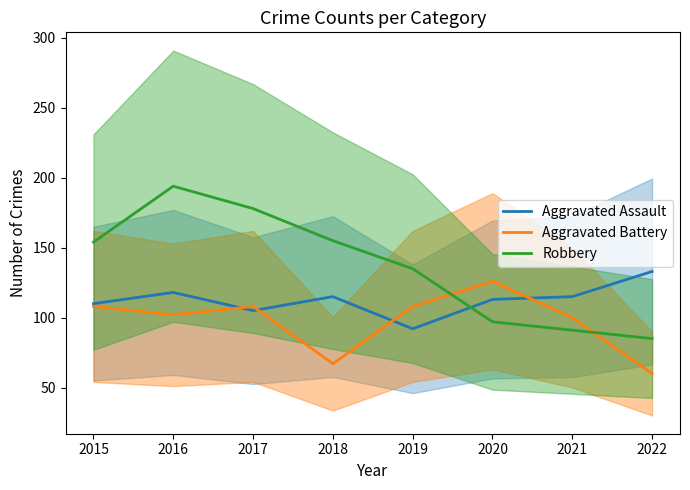

What is the sum of all Aggravated Assault values?

901